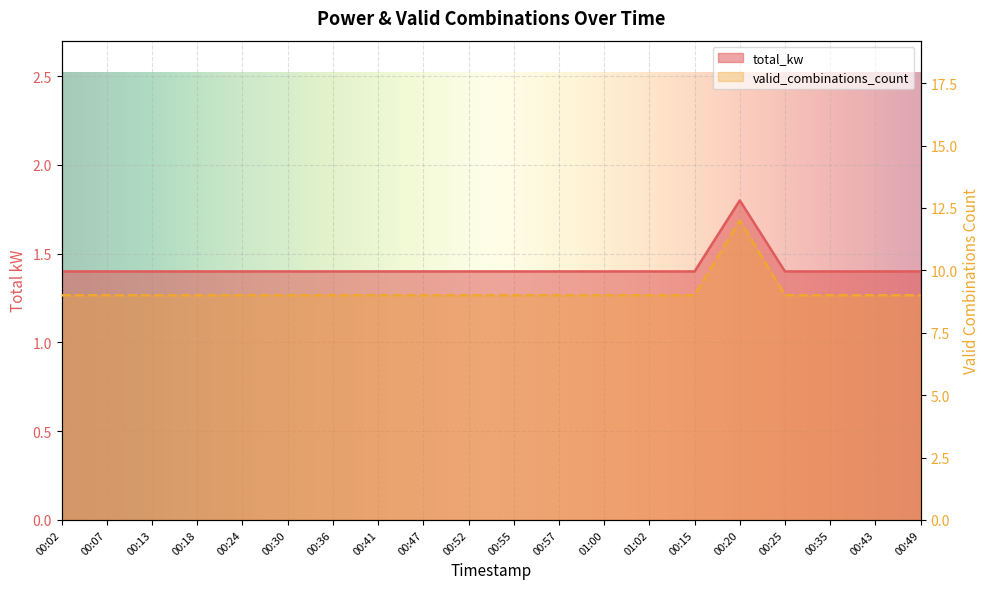

True or false: valid_combinations_count and total_kw cross at least once.

False